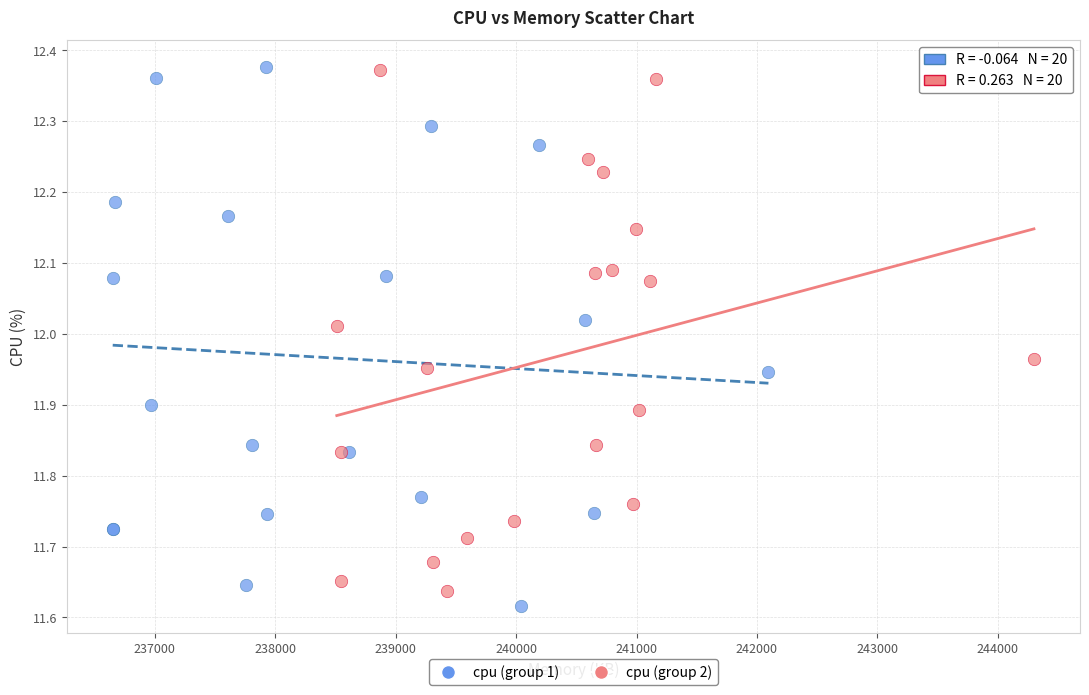

Which series has the largest Y range (max minus min)?

cpu (group 1)